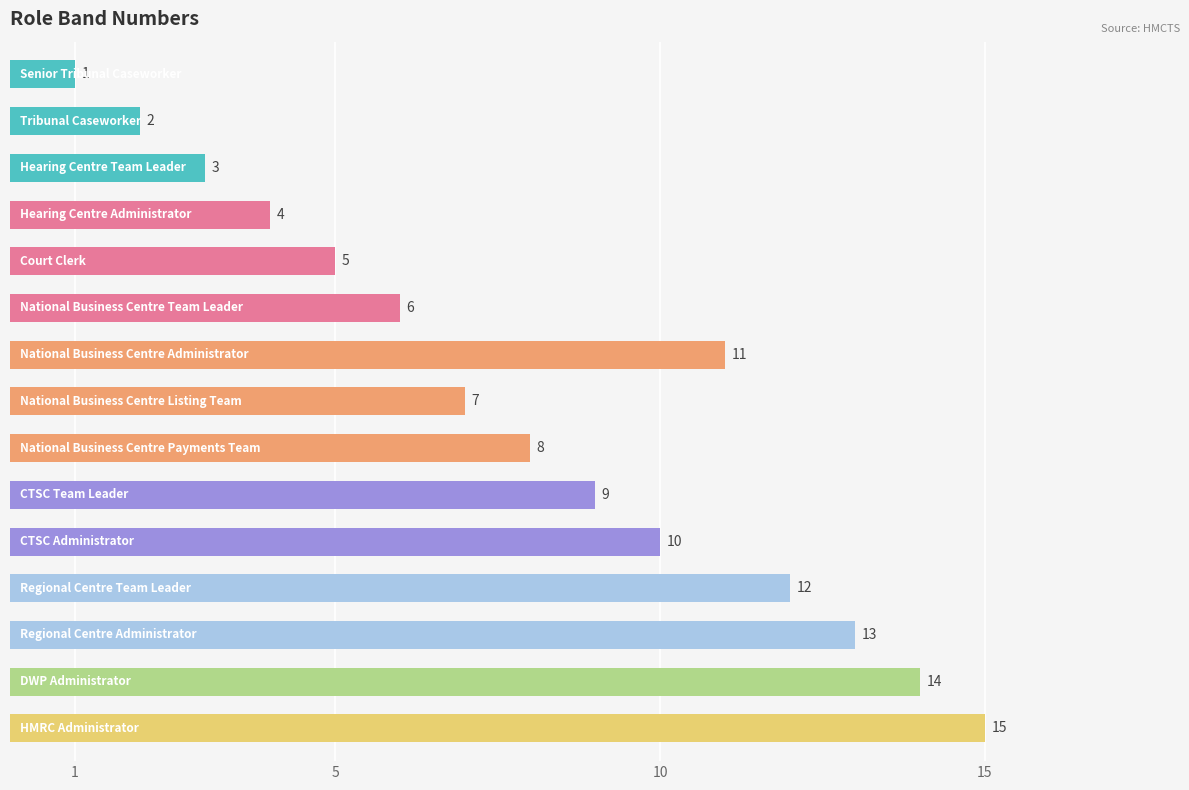

What is the sum of all values?

120